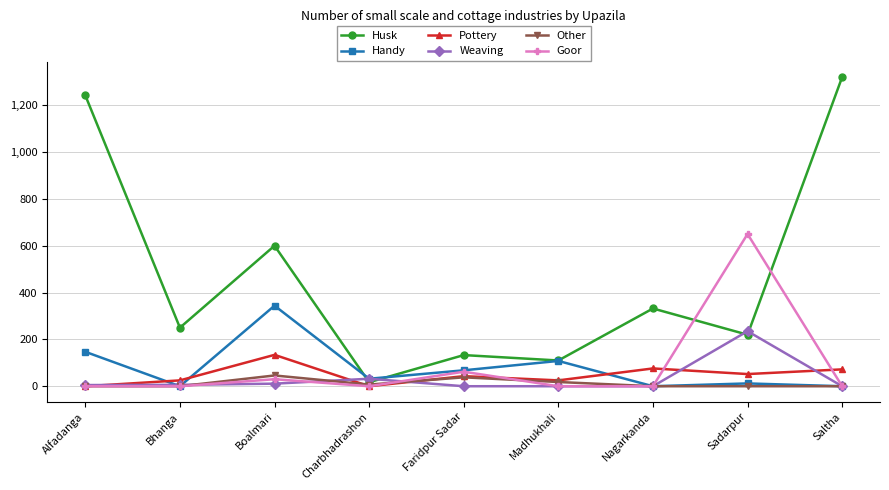

List the series in order of their peak value, highest first.

Husk, Goor, Handy, Weaving, Pottery, Other